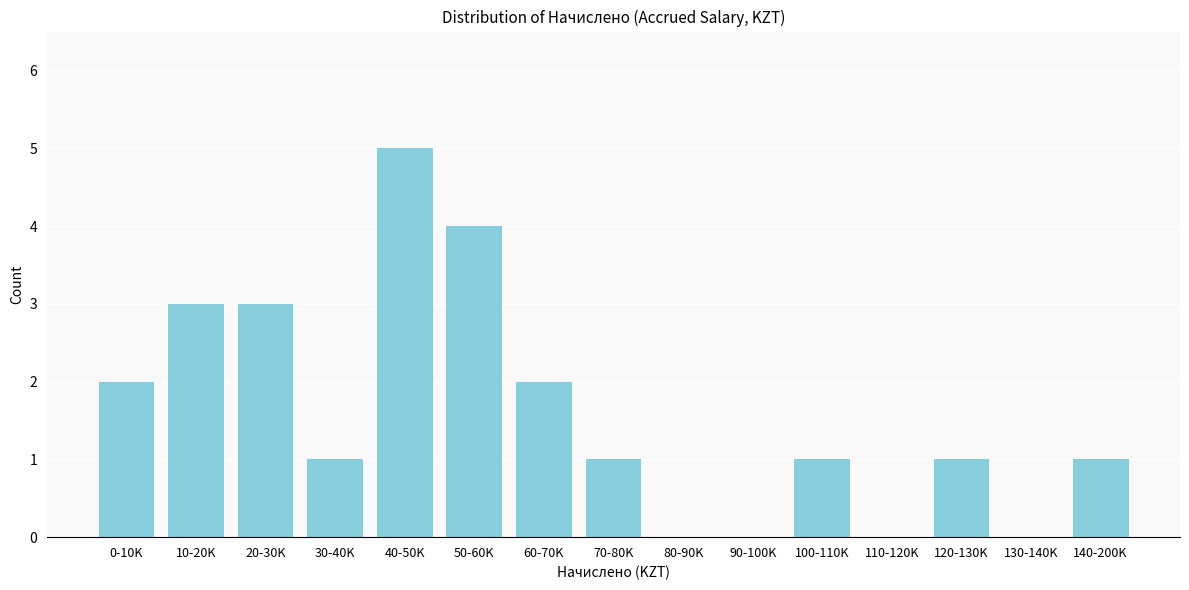

Reading right to left, extract all data points from this chart.

140-200K=1	130-140K=0	120-130K=1	110-120K=0	100-110K=1	90-100K=0	80-90K=0	70-80K=1	60-70K=2	50-60K=4	40-50K=5	30-40K=1	20-30K=3	10-20K=3	0-10K=2